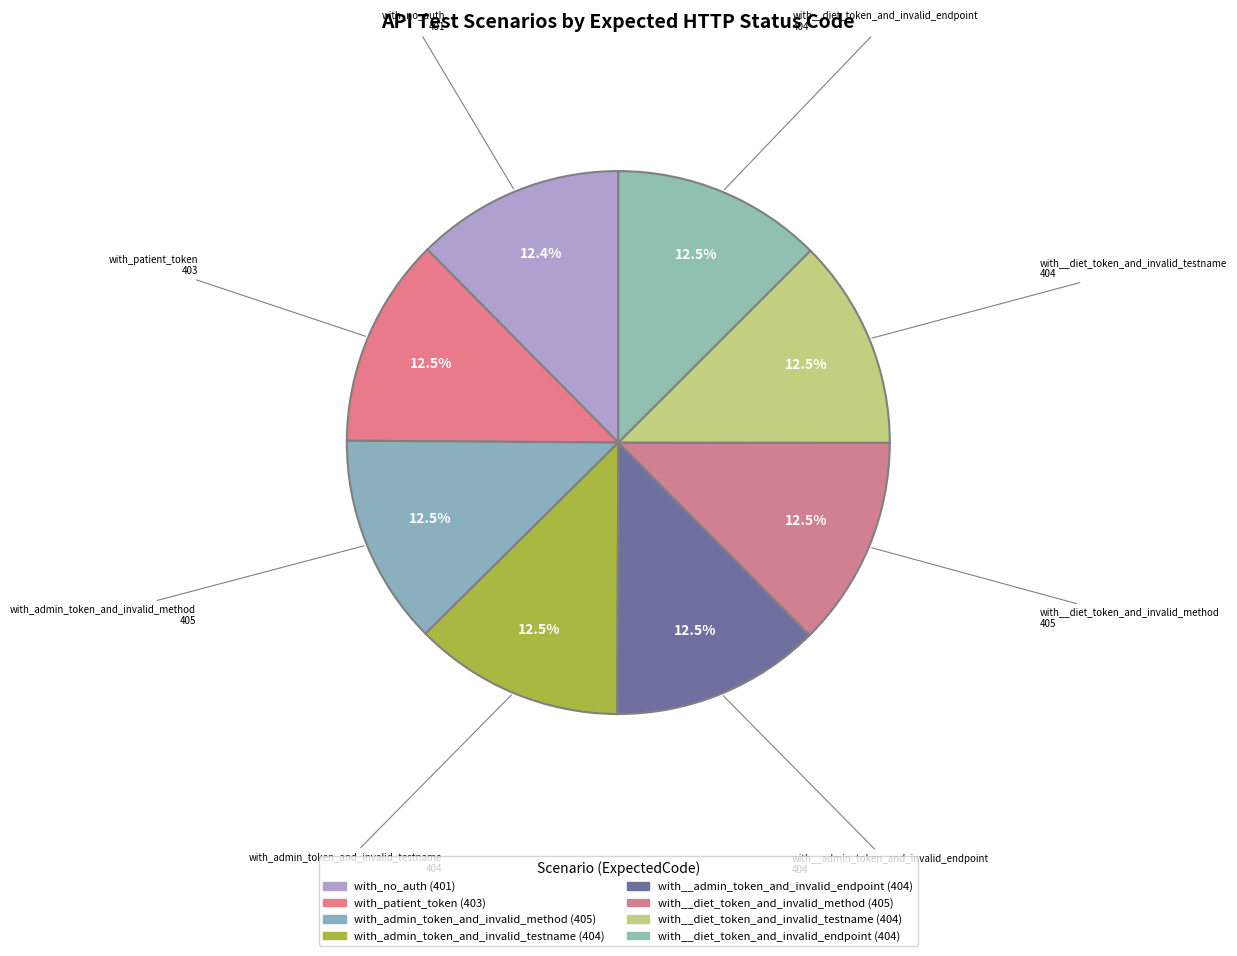

Which has a higher value, with_no_auth or with__admin_token_and_invalid_endpoint?

with__admin_token_and_invalid_endpoint